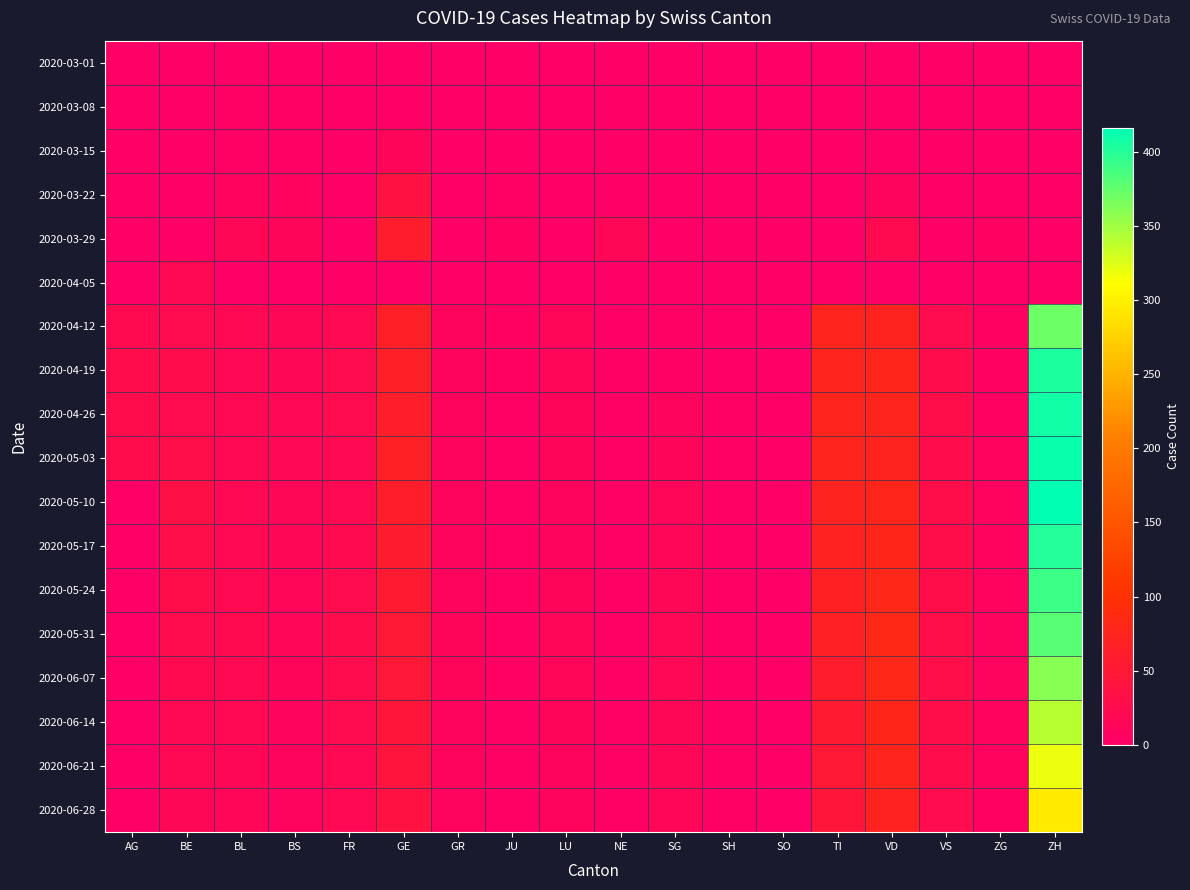

Between GE and JU, which is larger?

GE